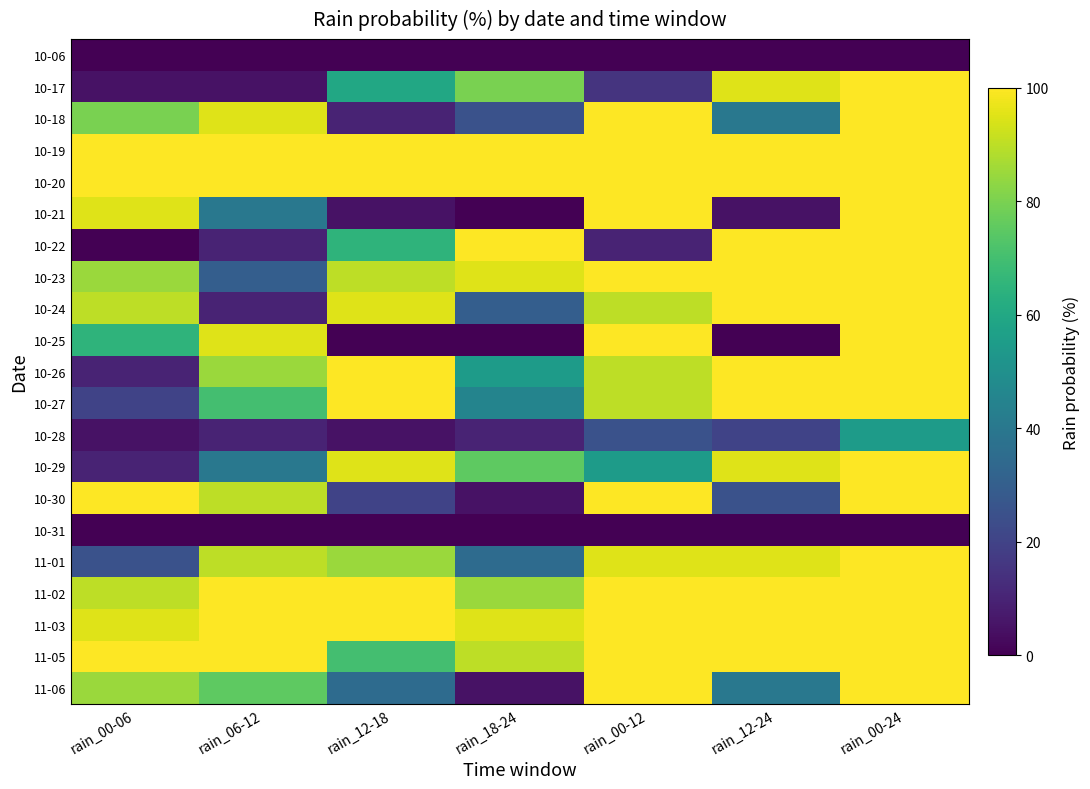

How many data points does each series have?

7